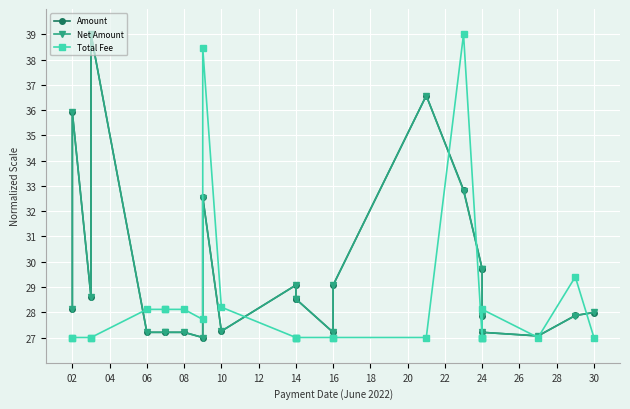

The Net Amount series shows 43.7 at 06. True or false?

False